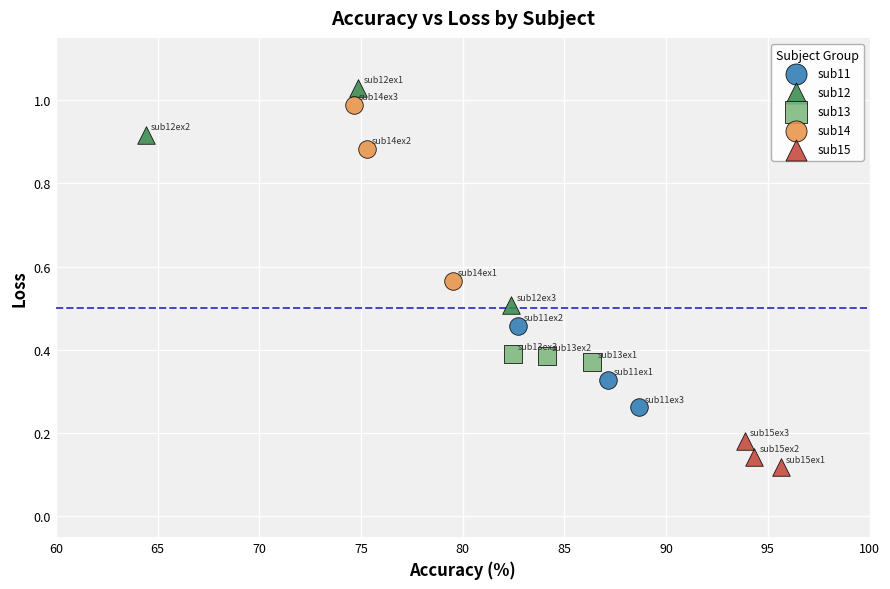

Which series contains the highest Y value?

sub12